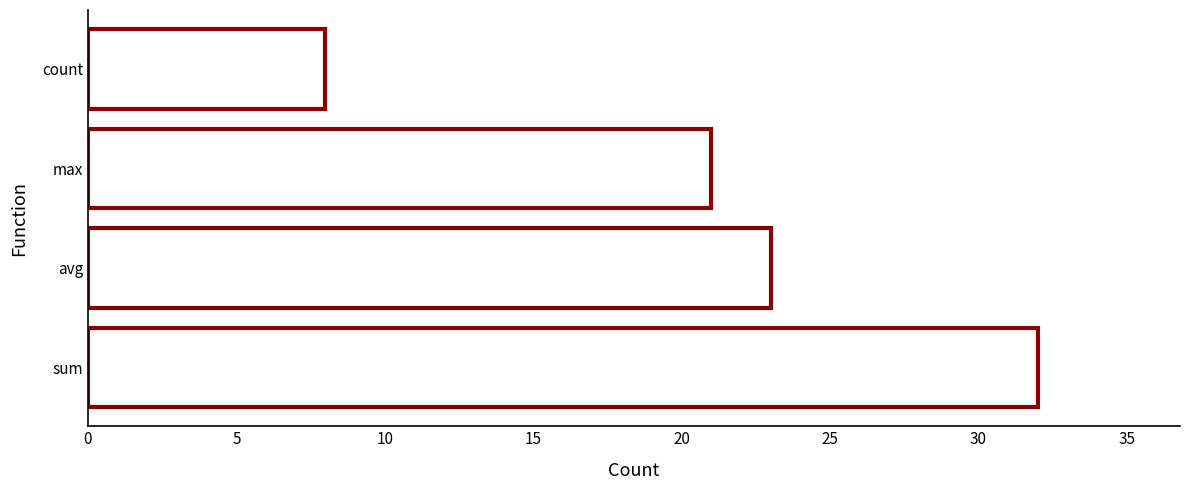

What value does the data have at avg, to the nearest 10?

20